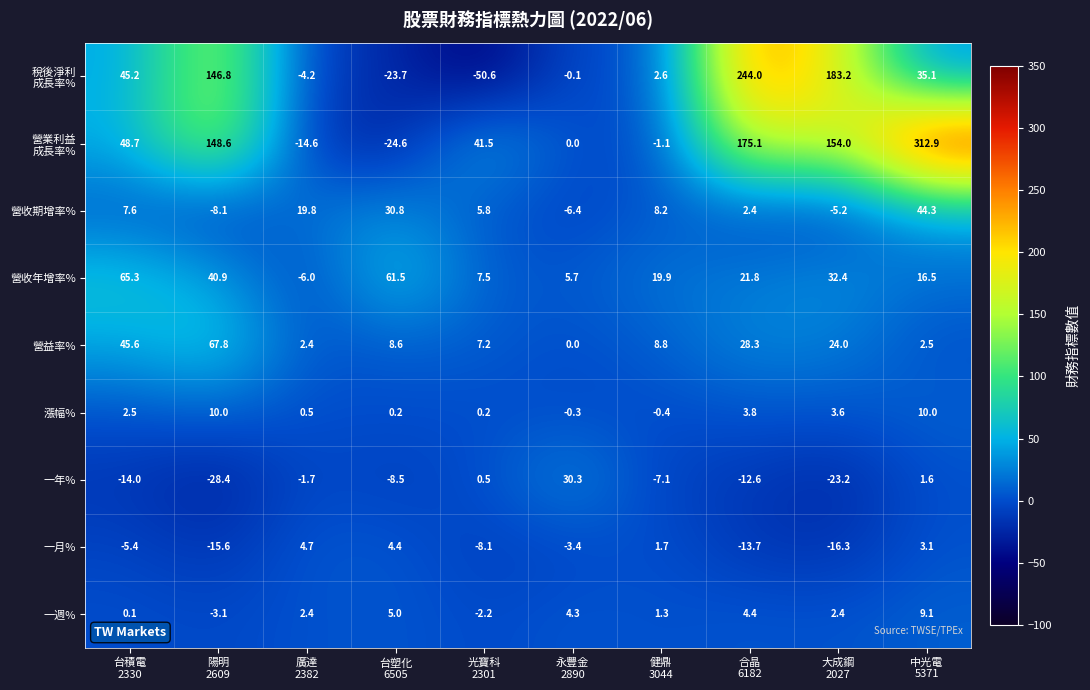

What is the average value of the 漲幅% series?

3.0